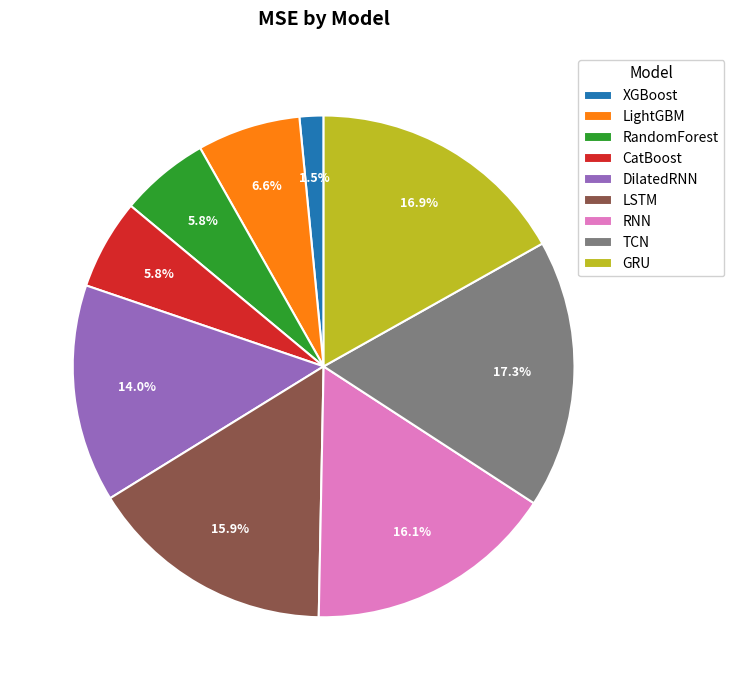

To the nearest percent, what portion does LightGBM represent?

7%